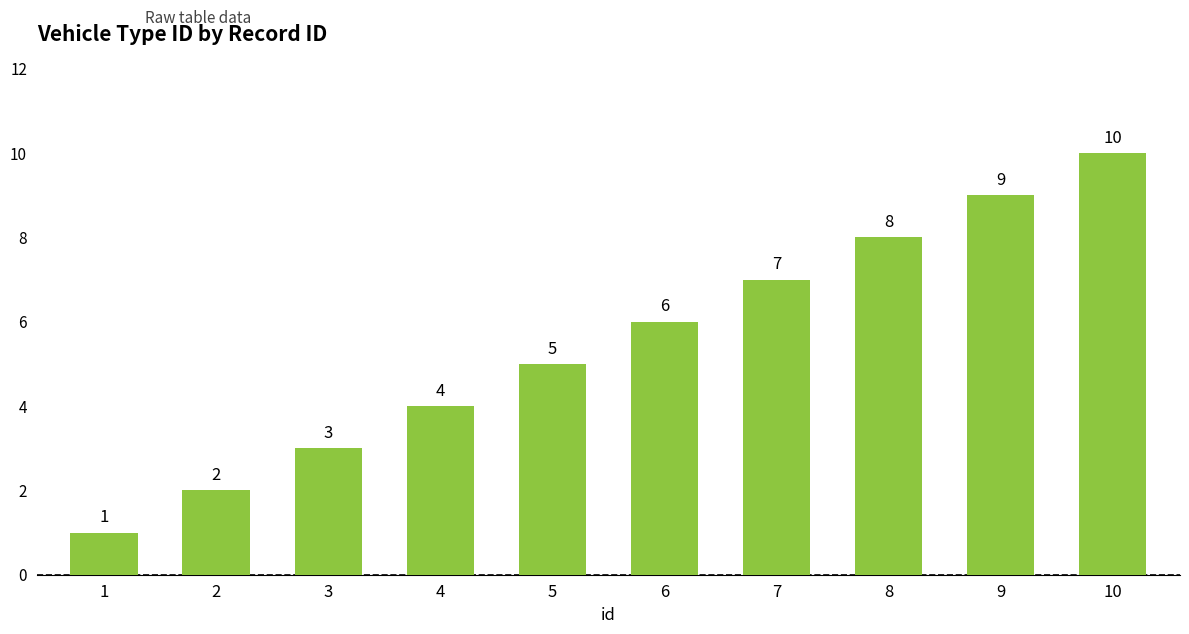

Rank the categories by value from lowest to highest.

1, 2, 3, 4, 5, 6, 7, 8, 9, 10